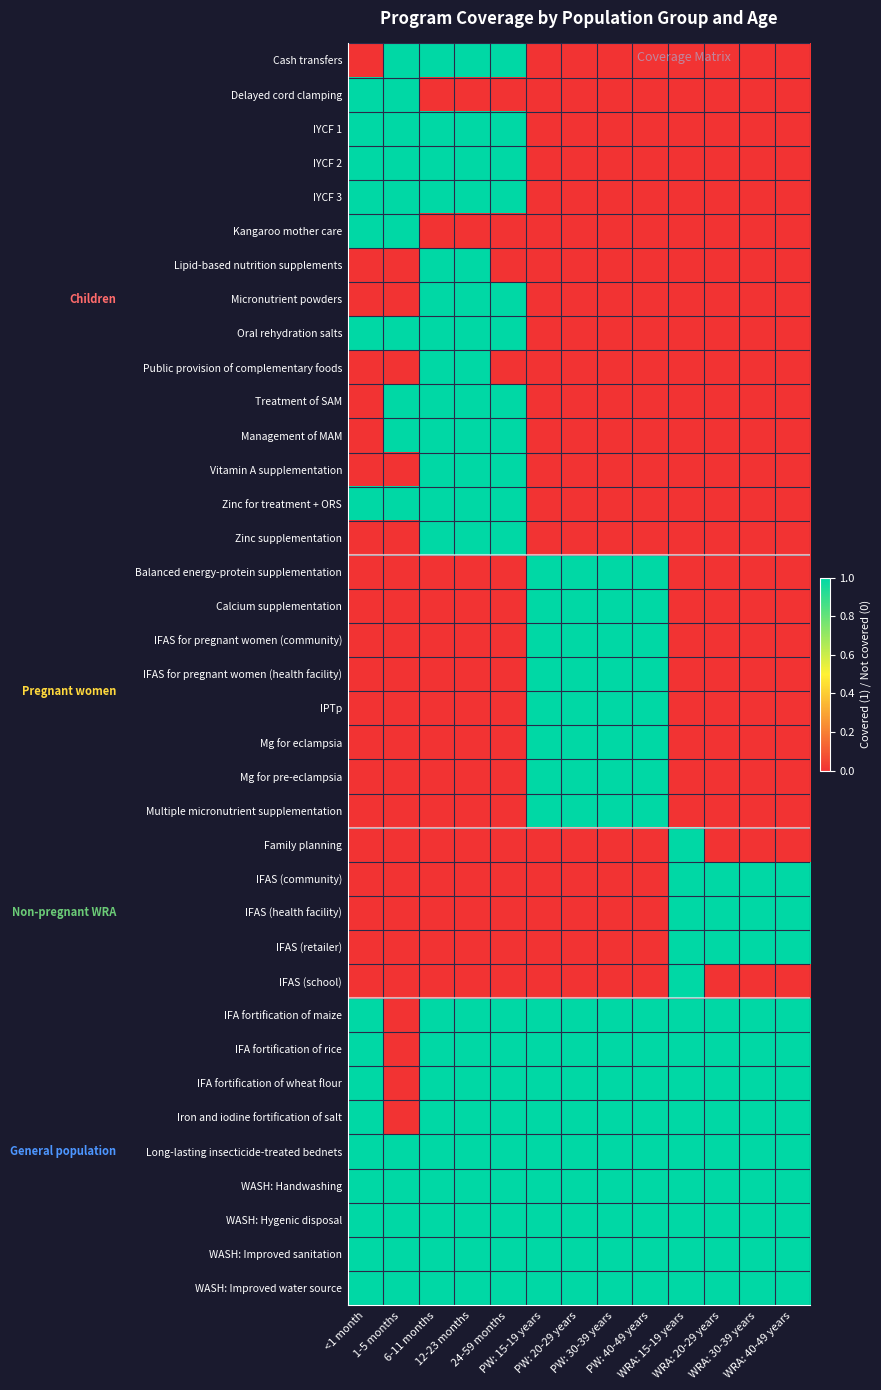

Between 1-5 months and 6-11 months, which is larger?

1-5 months